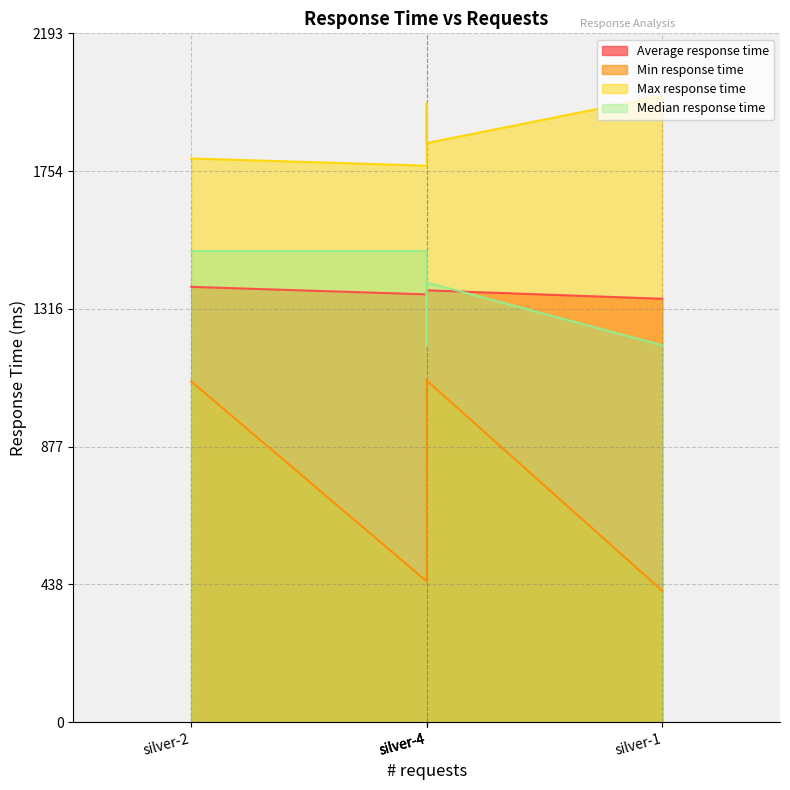

What is the value of the Max response time point at the 2nd from the left?

1994